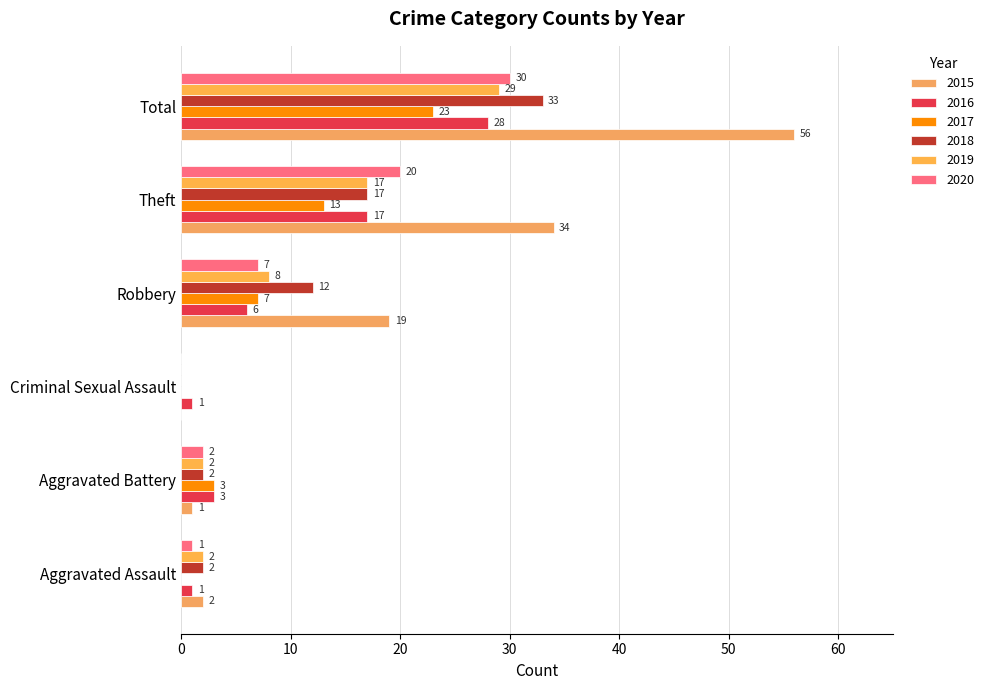

Where is 2018 nearest to the value 16?

Theft